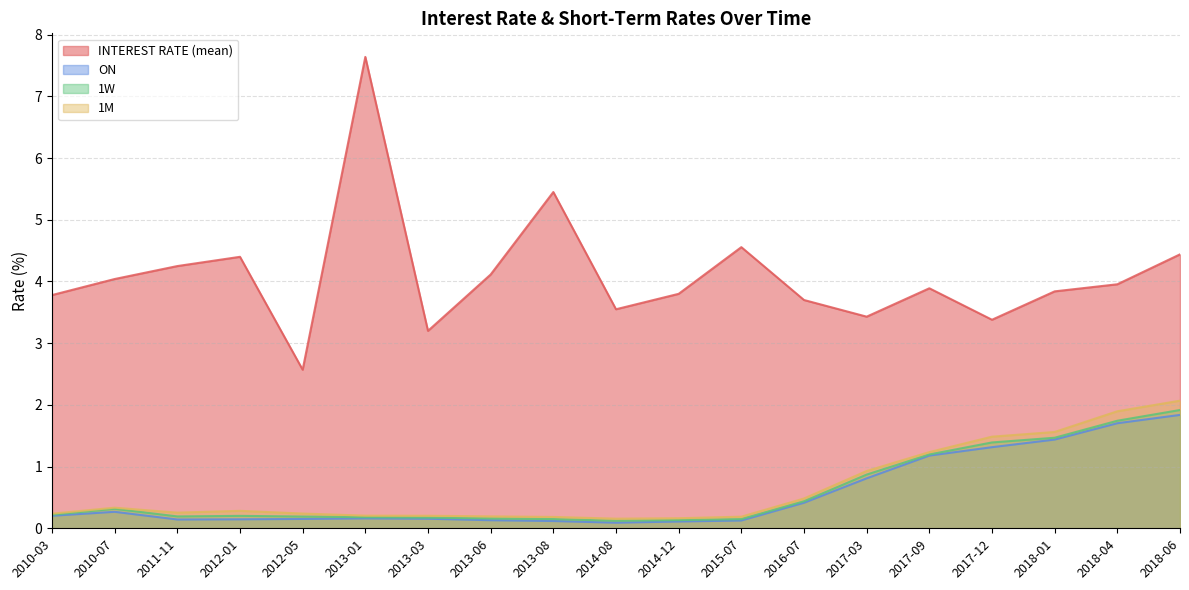

Read the ON value at 2018-06.

1.8